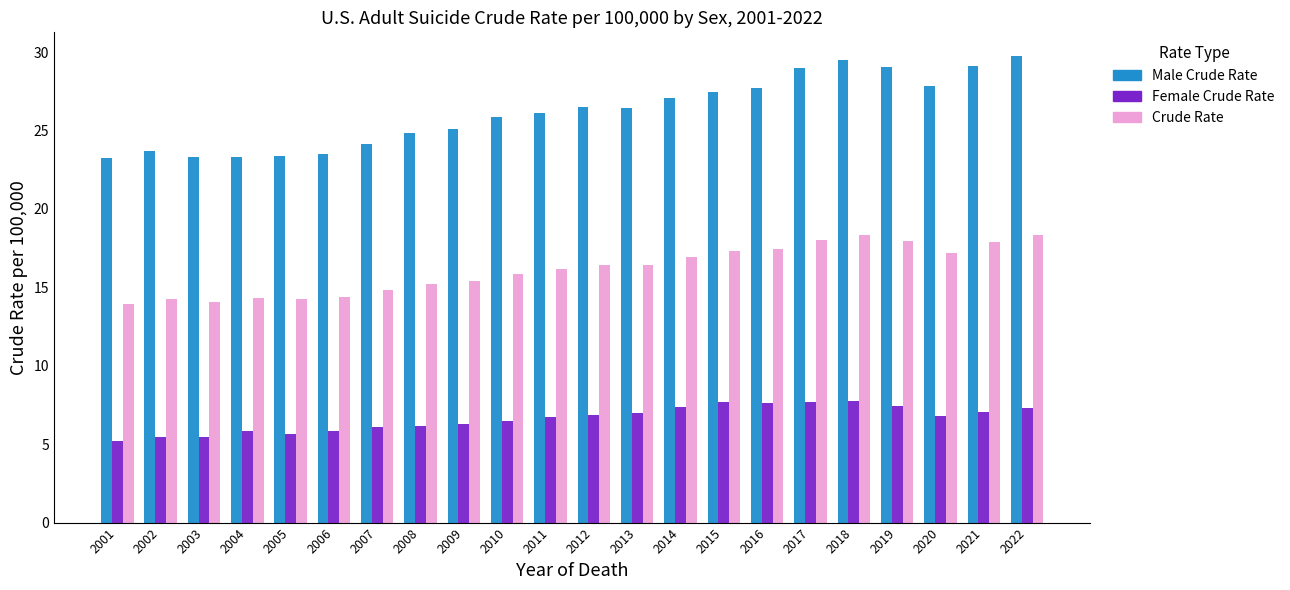

Which series has the widest spread of values?

Male Crude Rate